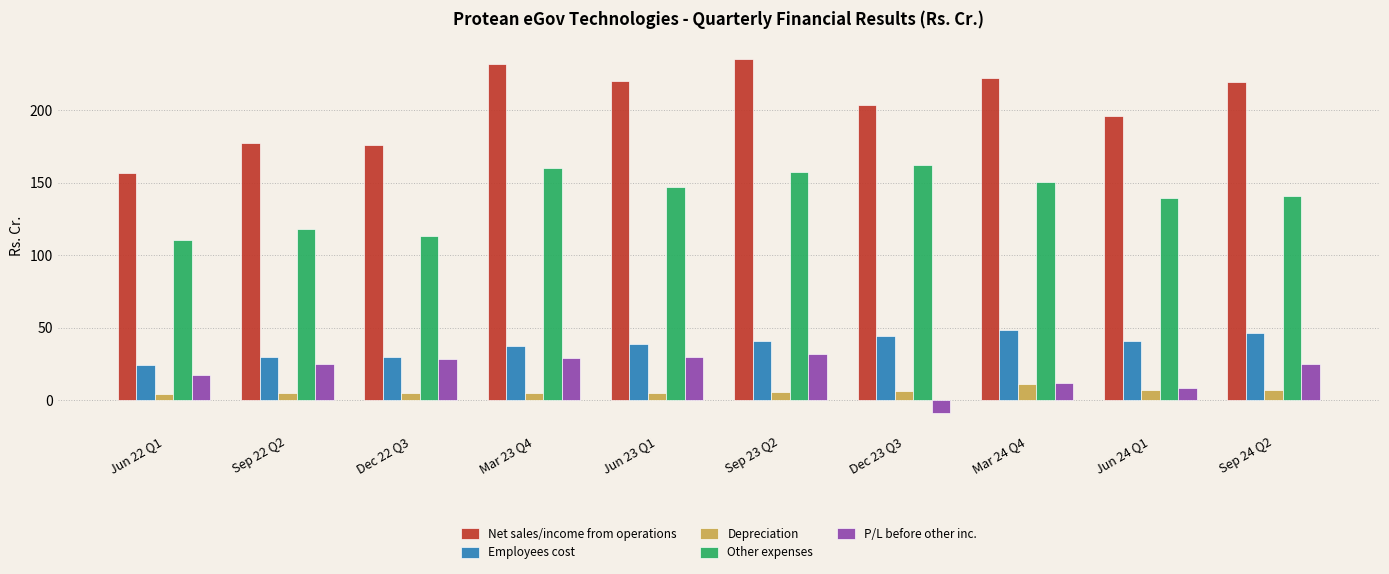

What is the average value of the Employees cost series?

38.1